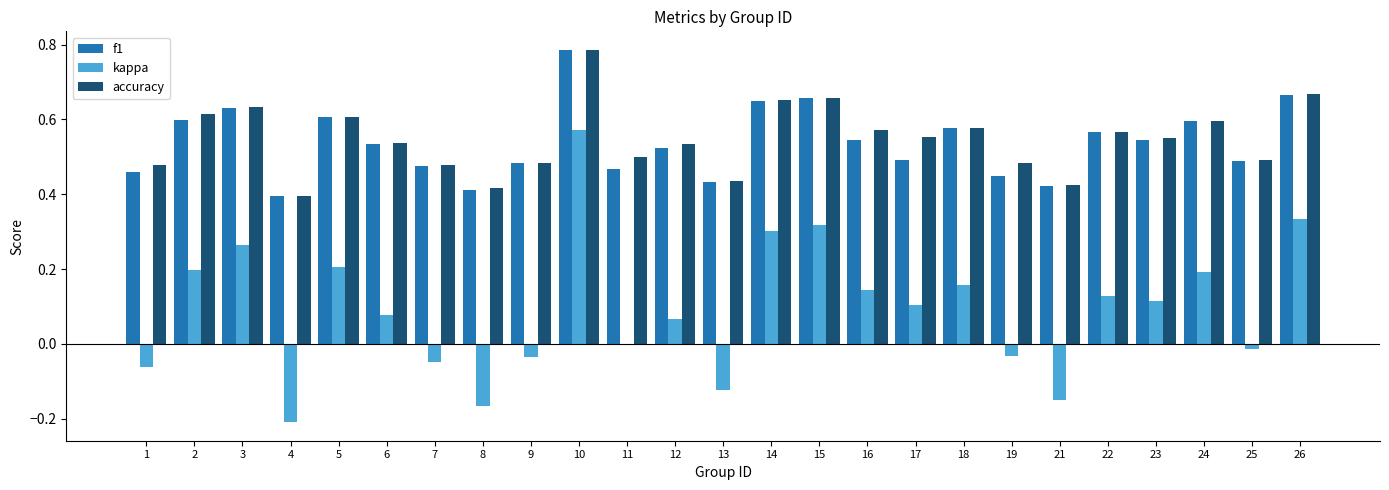

What is the sum of all f1 values?

13.5